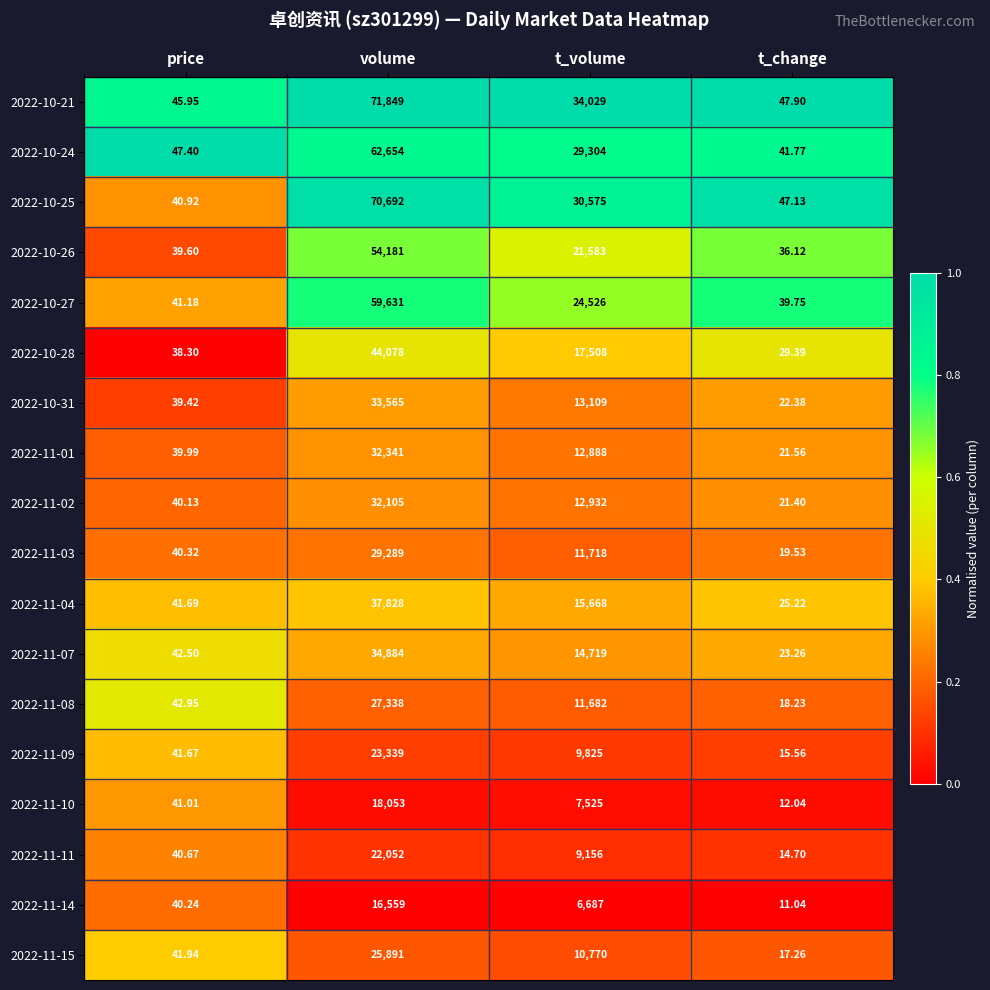

At which label does 2022-11-09 first exceed 9825?

volume